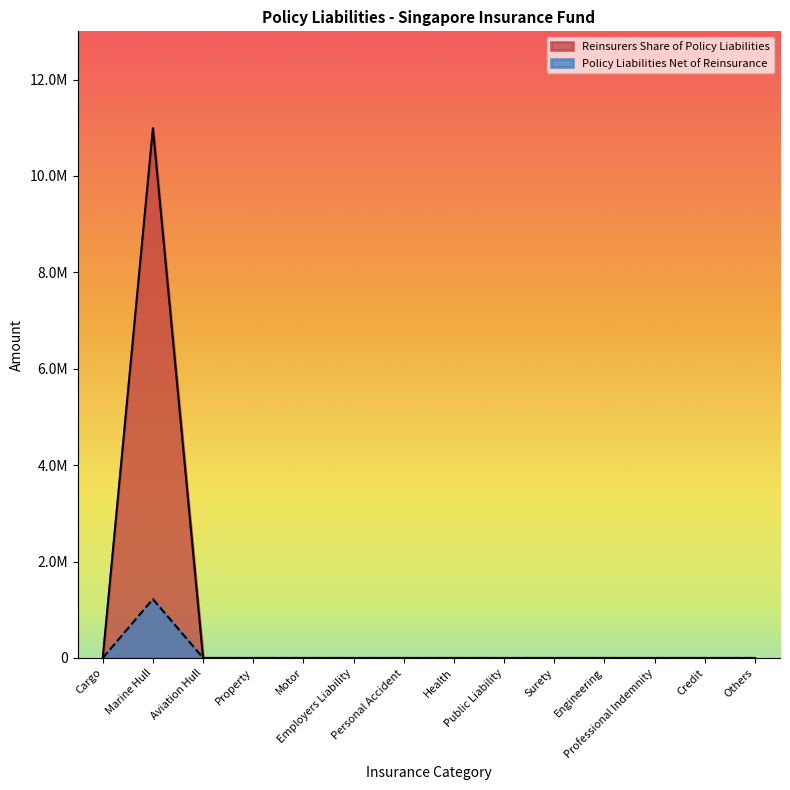

True or false: Policy Liabilities Net of Reinsurance and Reinsurers Share of Policy Liabilities cross at least once.

False